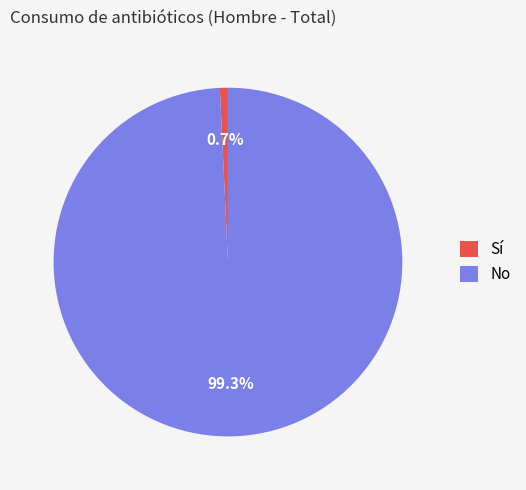

Which slice is the largest?

No